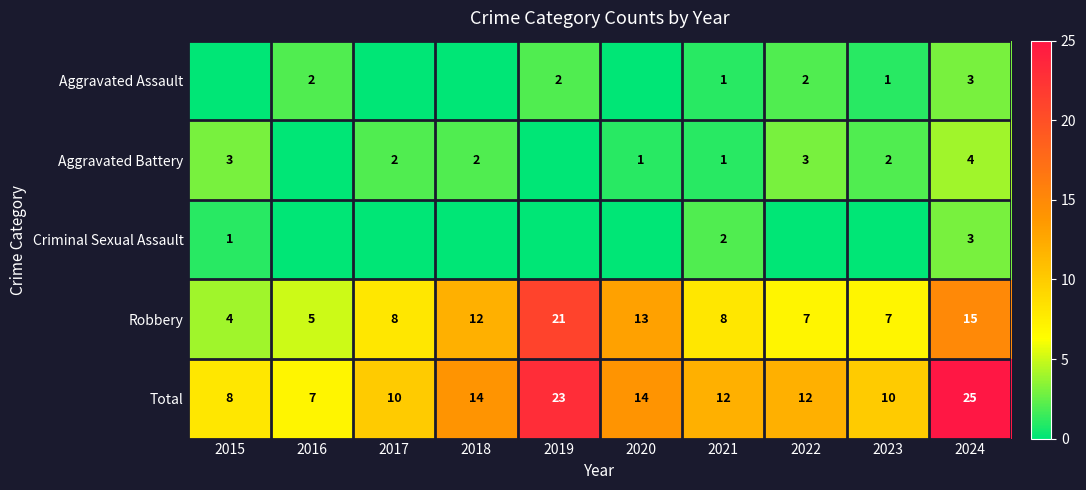

What is the approximate value of Robbery at 2018, to the nearest 10?

10